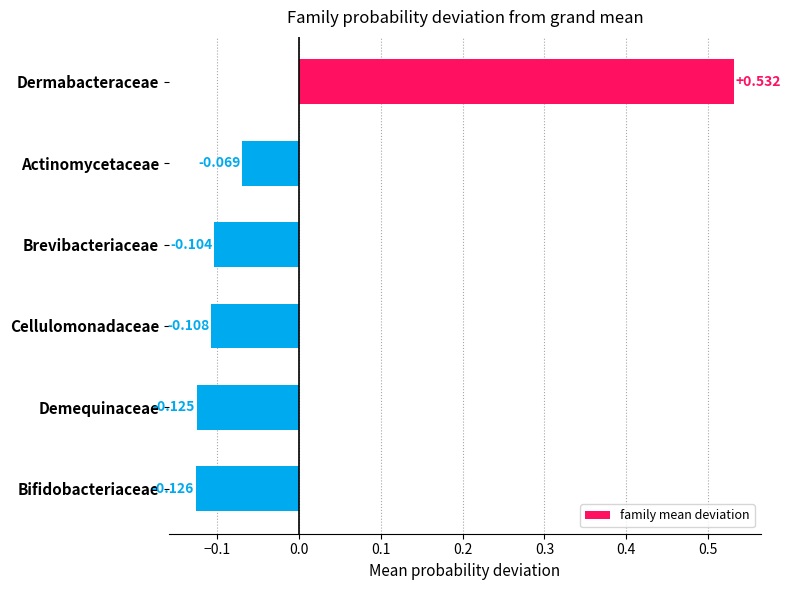

List the labels in order of value, largest first.

Dermabacteraceae, Actinomycetaceae, Brevibacteriaceae, Cellulomonadaceae, Demequinaceae, Bifidobacteriaceae